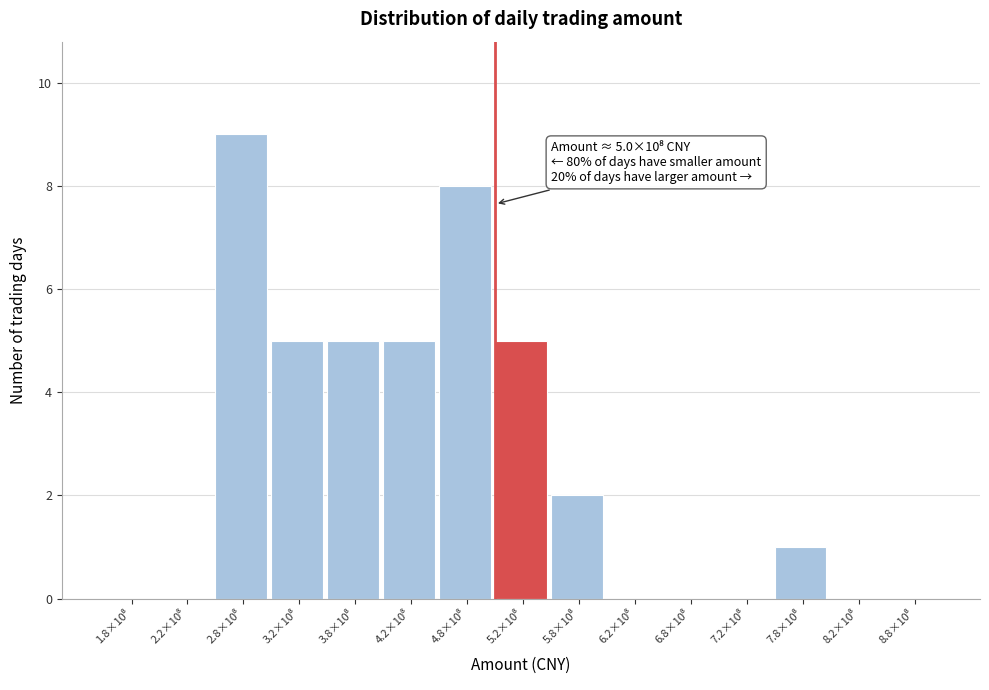

What is the sum of all values?

40